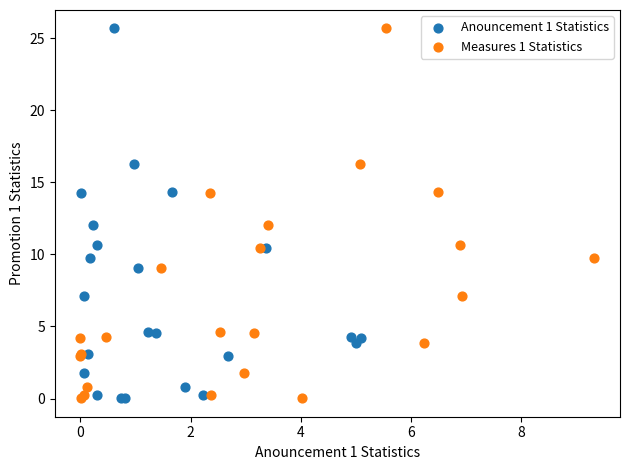

What are all the series names shown in the legend?

Anouncement 1 Statistics, Measures 1 Statistics